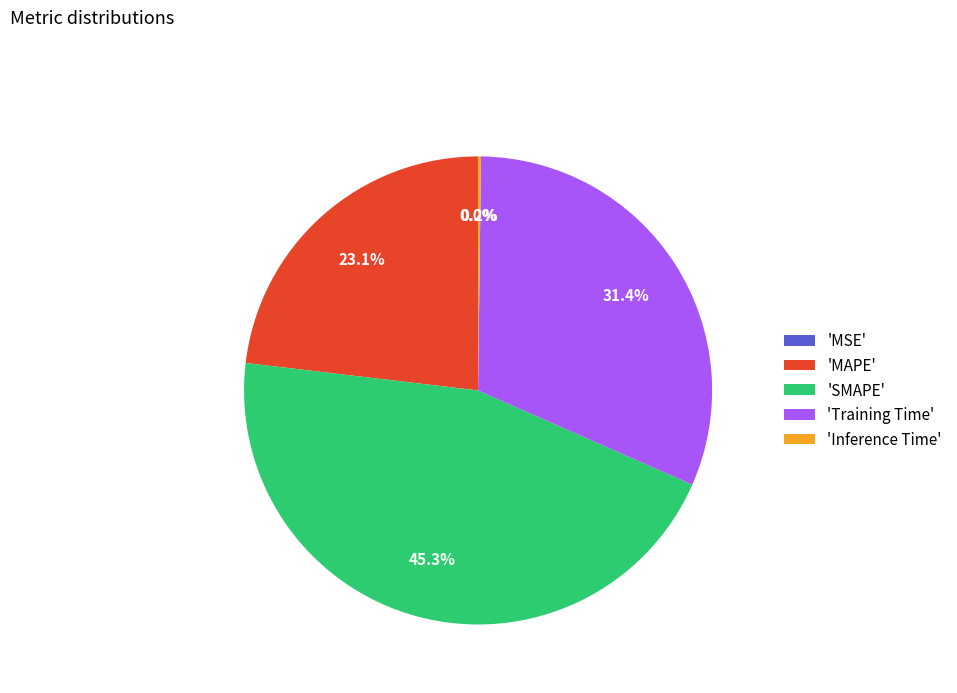

Which slice is the largest?

'SMAPE'